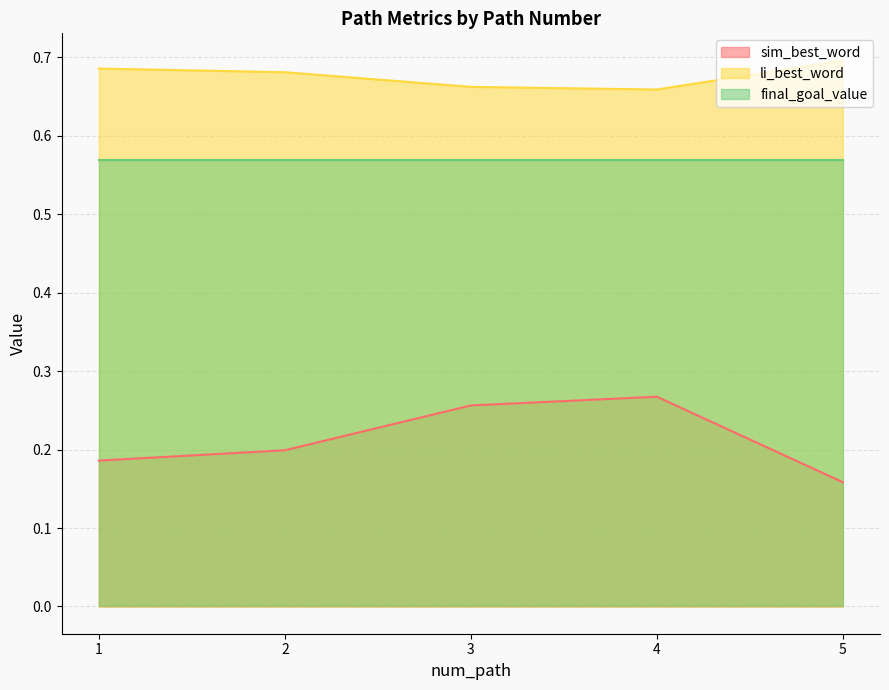

What is the smallest value displayed?

0.2